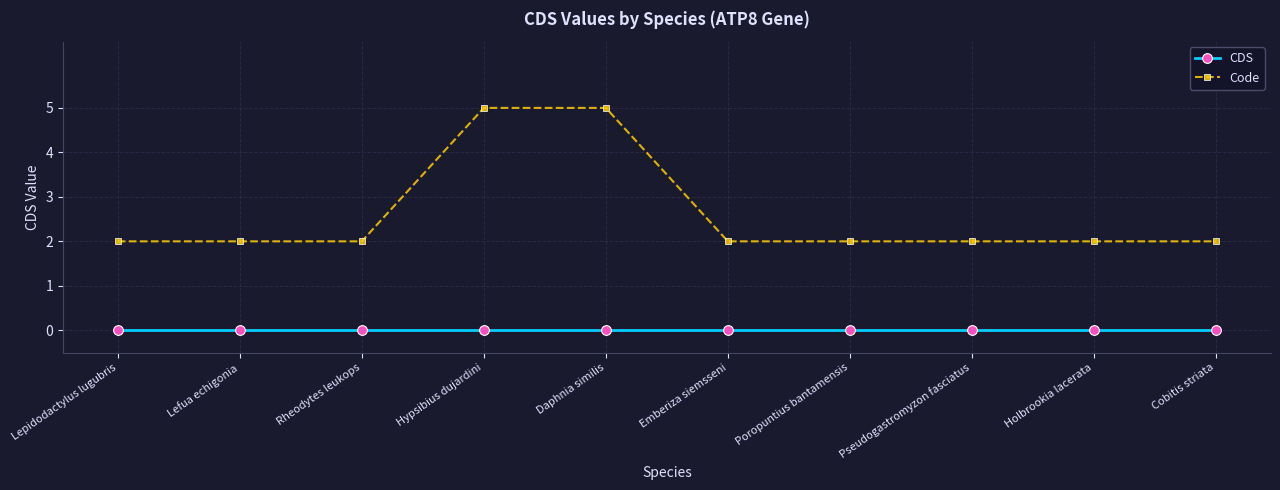

True or false: Code has a value of 2 at Rheodytes leukops.

True